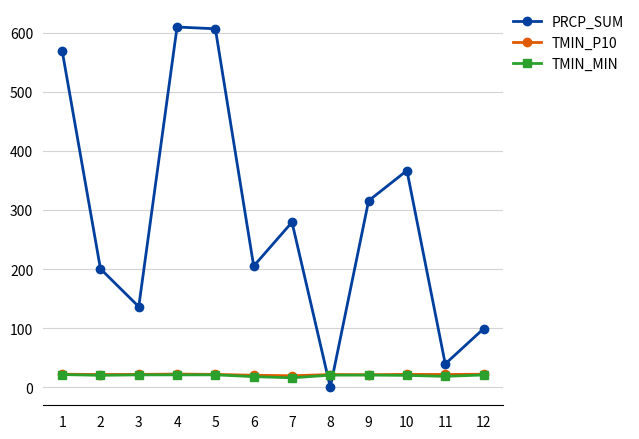

What is the value of the TMIN_P10 point at the 10th from the left?

21.8